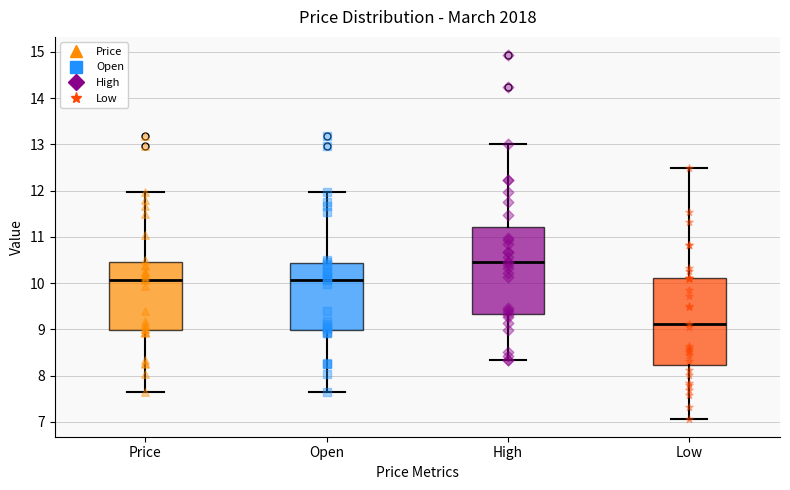

Reading left to right, transcribe this box plot: for each box, give where its median line is, the range the box spans, and where its two whiskers end, as read against the y-axis. The values are not printed on the chart, so give them approximately, as read against the axis.

Price: median 10.1, box 9.0 to 10.4, whiskers 7.7 to 12.0
Open: median 10.1, box 9.0 to 10.4, whiskers 7.7 to 12.0
High: median 10.5, box 9.3 to 11.2, whiskers 8.3 to 13.0
Low: median 9.1, box 8.2 to 10.1, whiskers 7.1 to 12.5